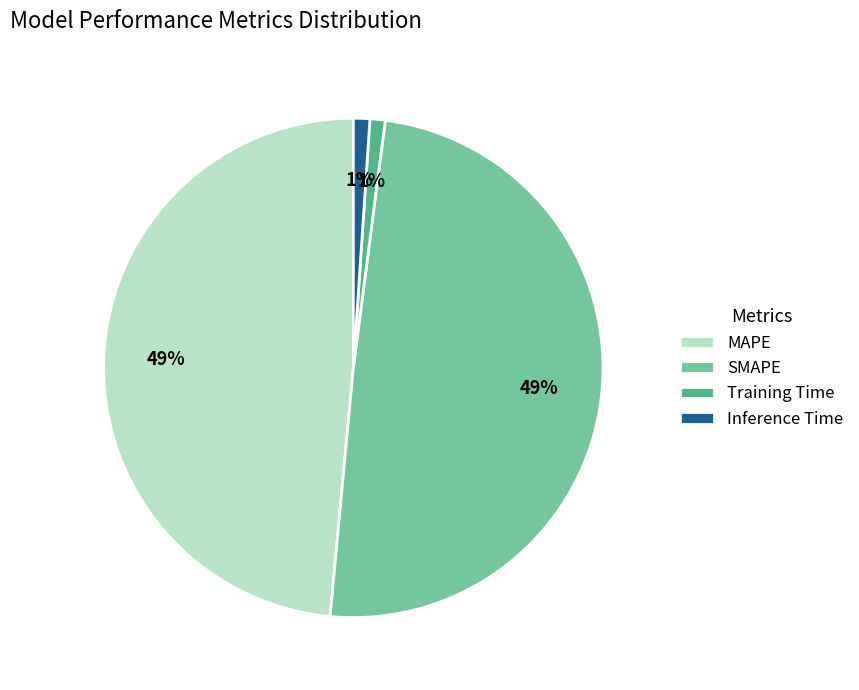

Count the number of slices in the pie.

4